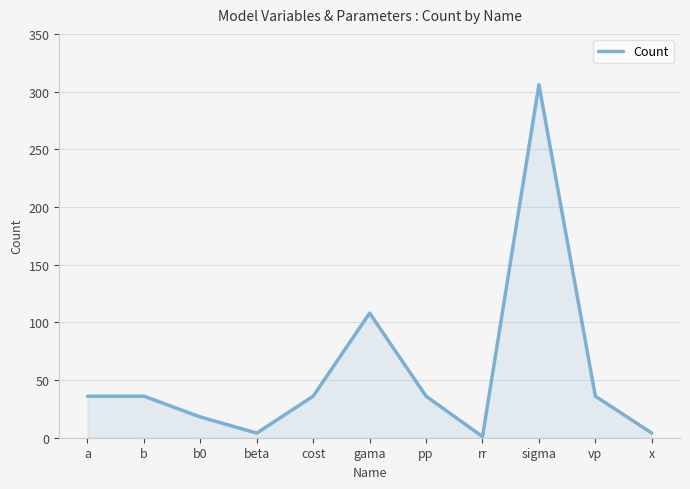

Is it true that the value at b is 36?

True